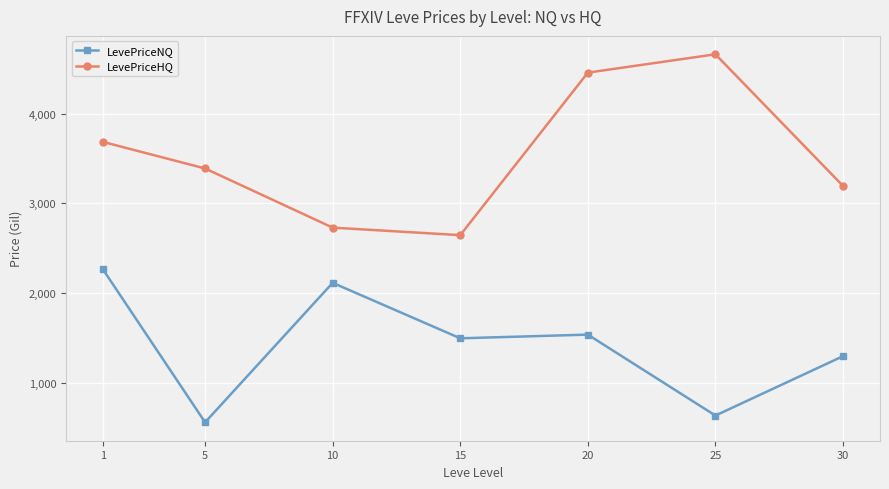

Rank the categories by LevePriceHQ value from highest to lowest.

25, 20, 1, 5, 30, 10, 15